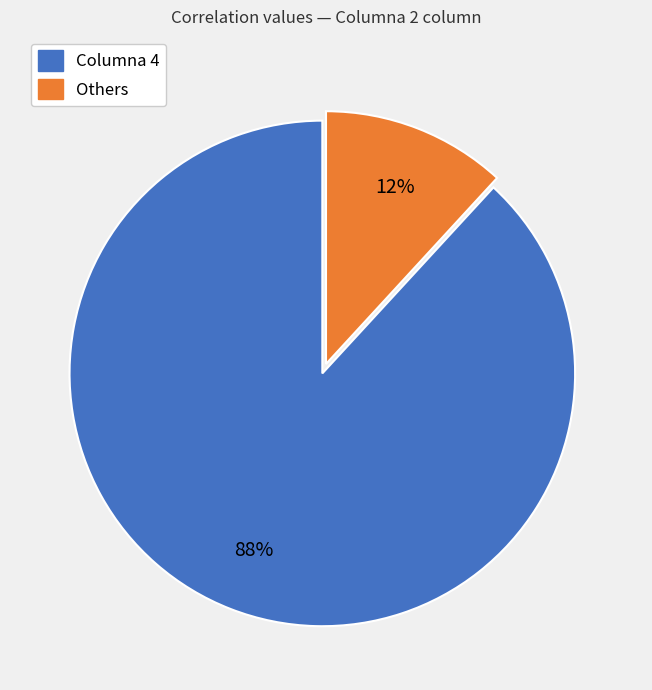

Between Others and Columna 4, which is larger?

Columna 4